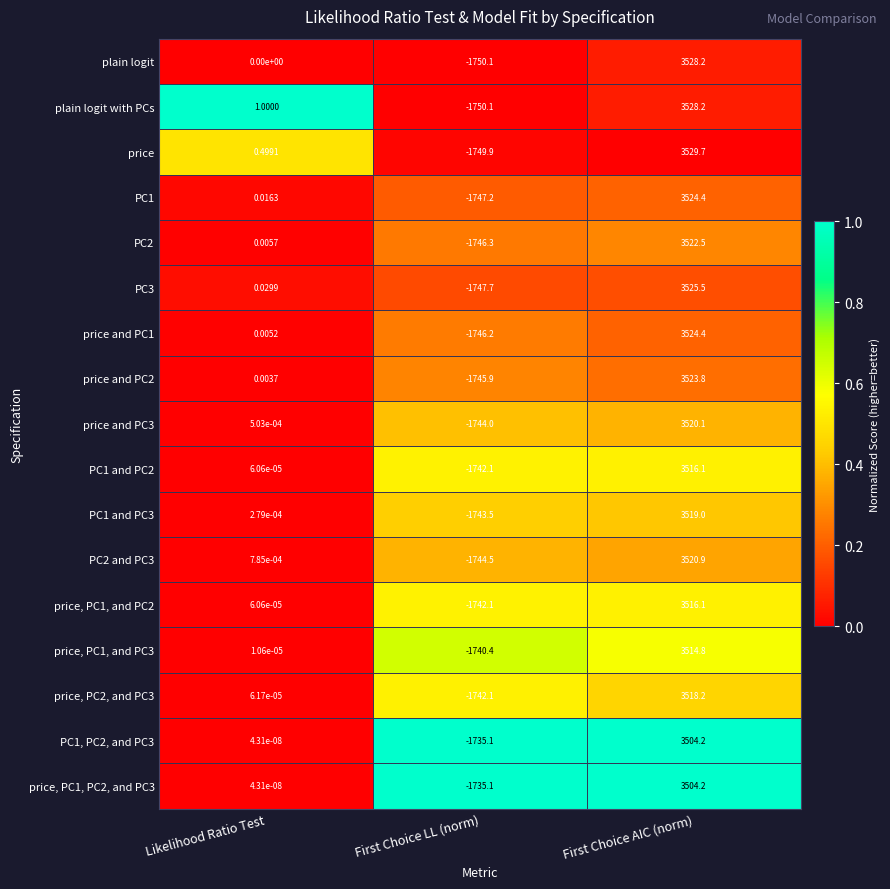

List the labels in order of price and PC1 value, smallest first.

First Choice LL (norm), Likelihood Ratio Test, First Choice AIC (norm)